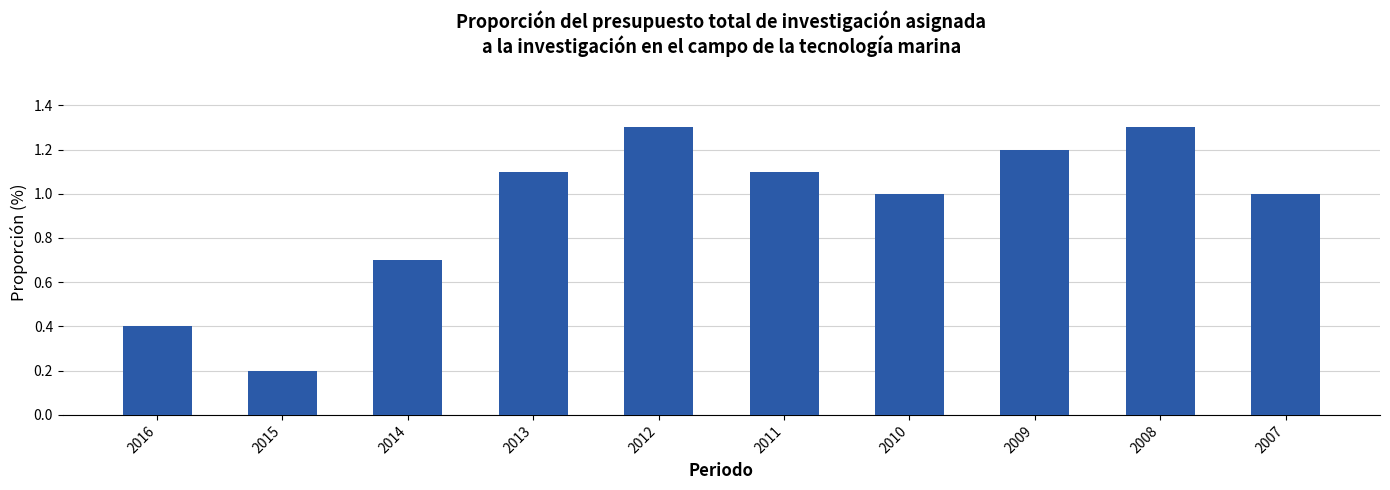

Which has a higher value, 2014 or 2015?

2014